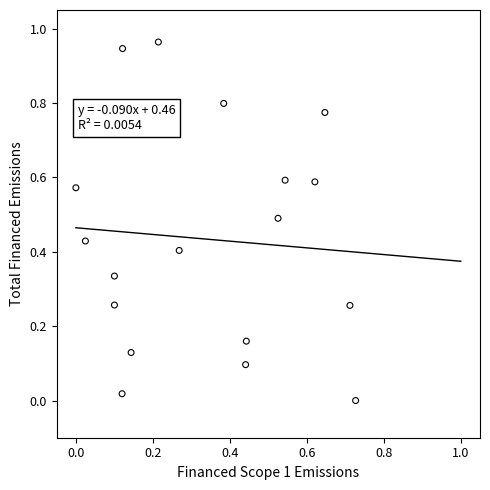

What is the range of X values (max minus min)?

0.7